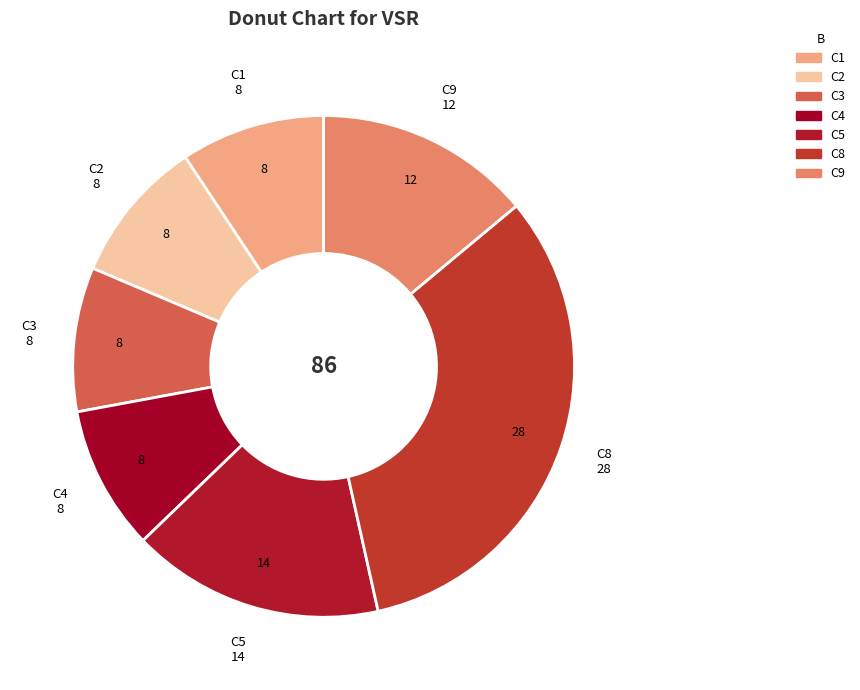

Which category has the biggest portion of the pie?

C8